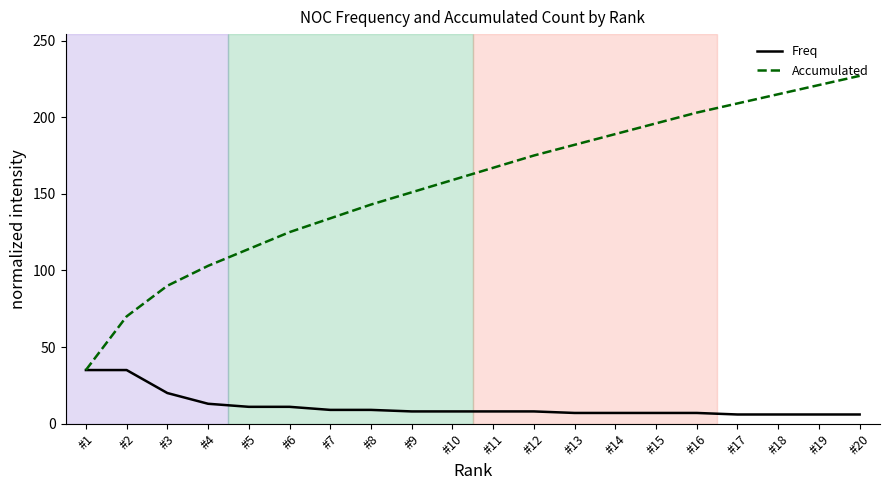

Which series has the widest spread of values?

Accumulated